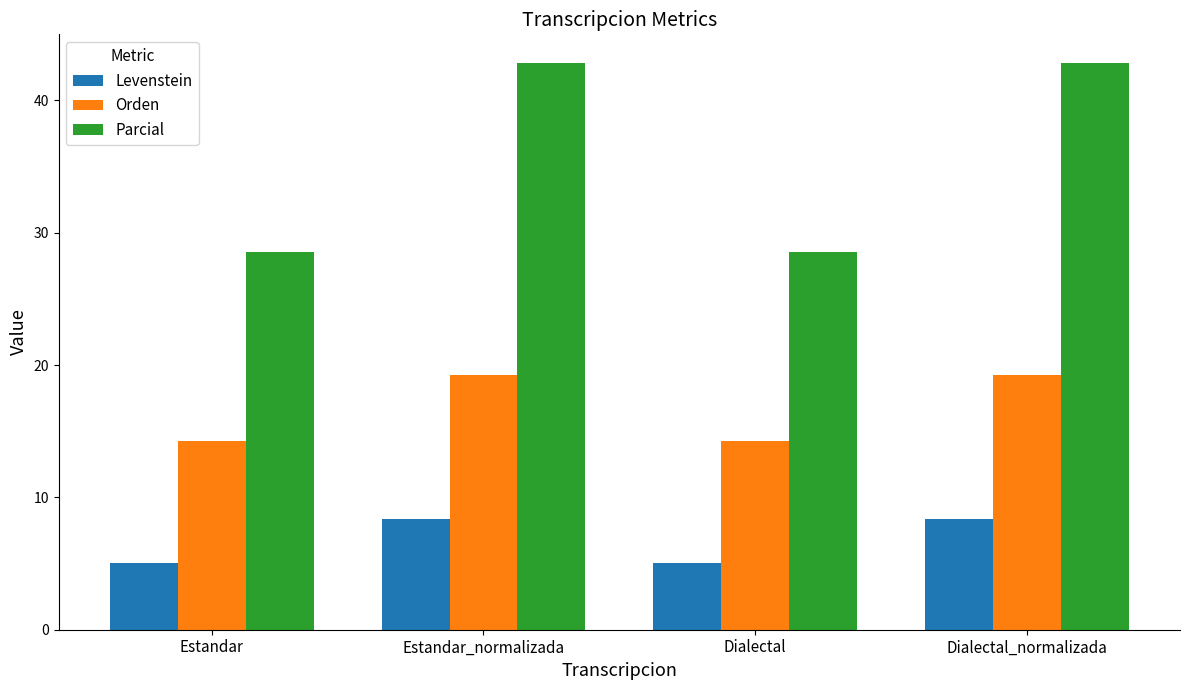

Rank the series at Dialectal_normalizada from lowest to highest value.

Levenstein, Orden, Parcial